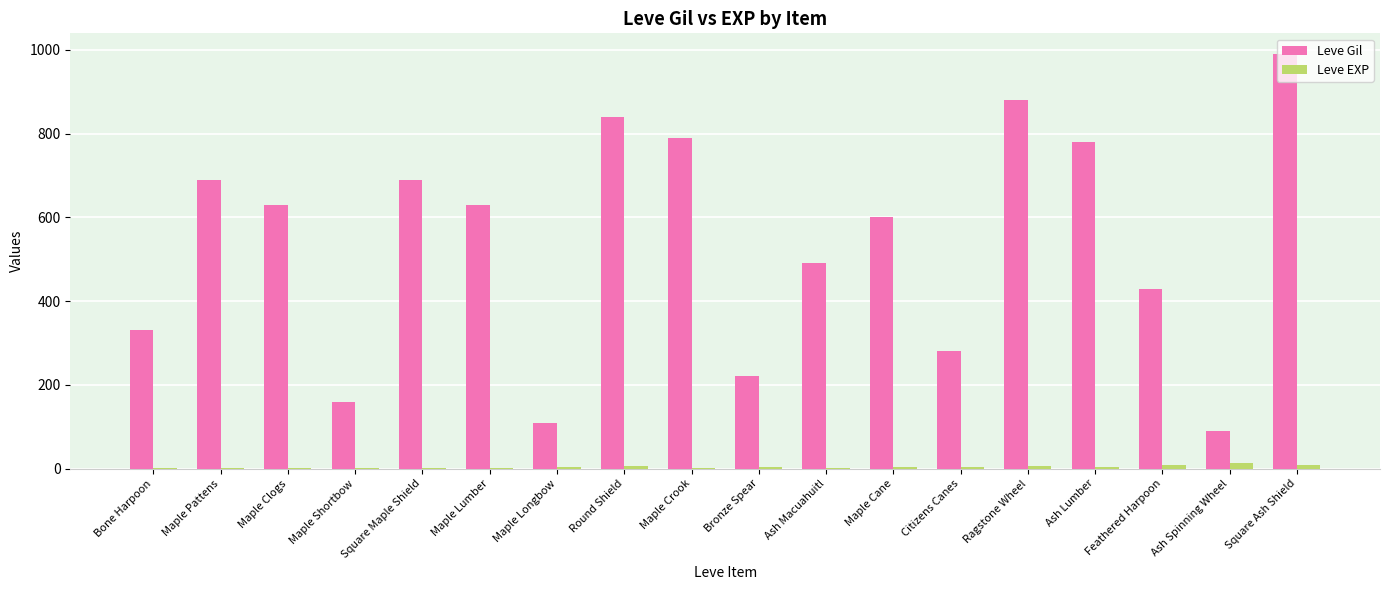

How many groups of bars are there?

18